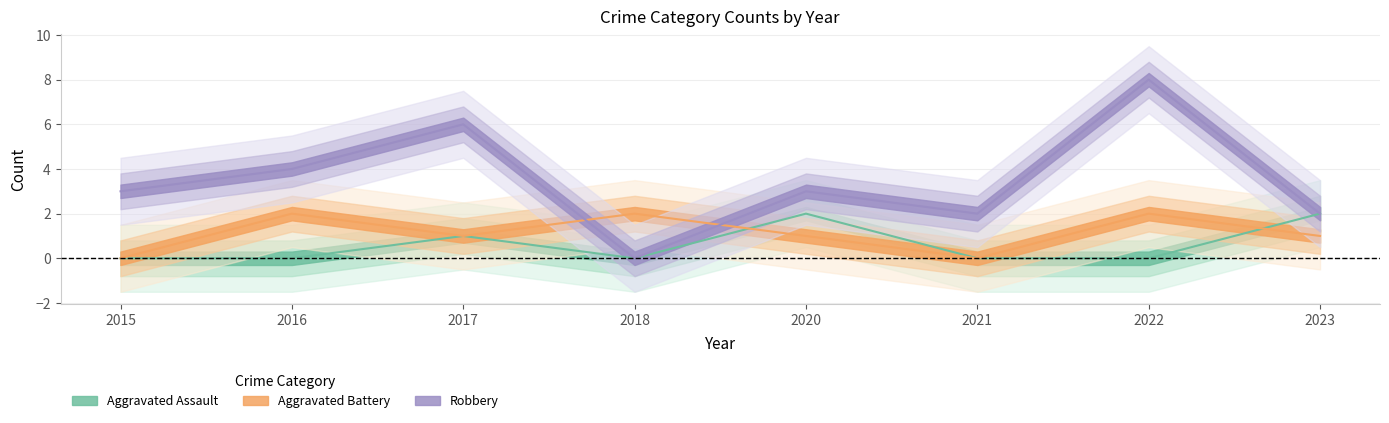

What is the average value of the Aggravated Assault series?

1